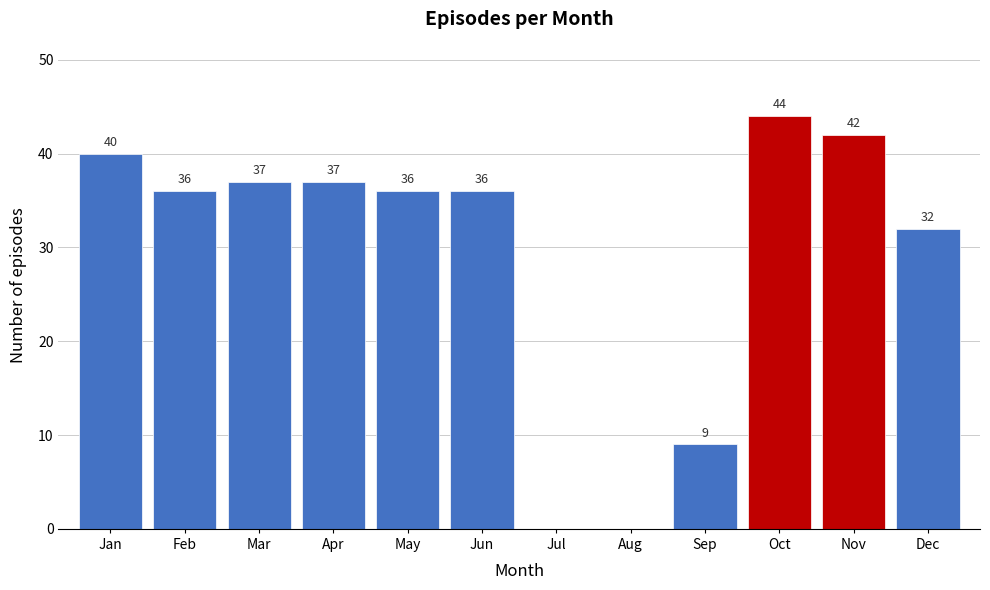

Reading right to left, transcribe all the data shown in this chart.

Dec=32	Nov=42	Oct=44	Sep=9	Aug=0	Jul=0	Jun=36	May=36	Apr=37	Mar=37	Feb=36	Jan=40